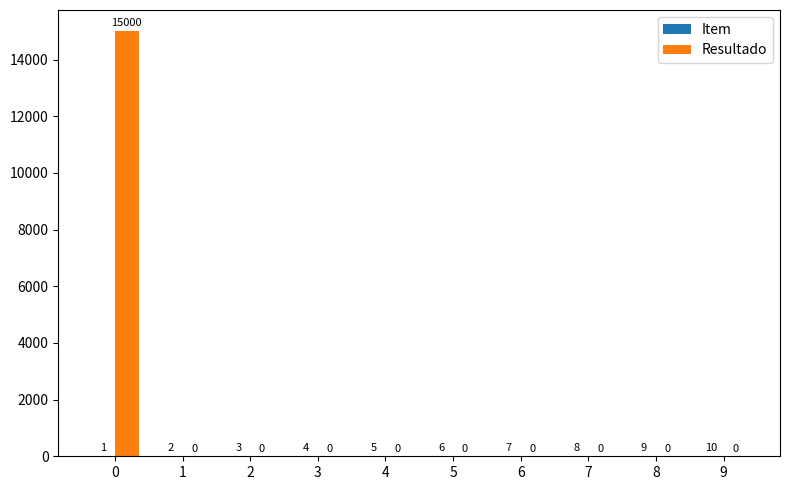

The value of Resultado at 3 is 0. True or false?

True